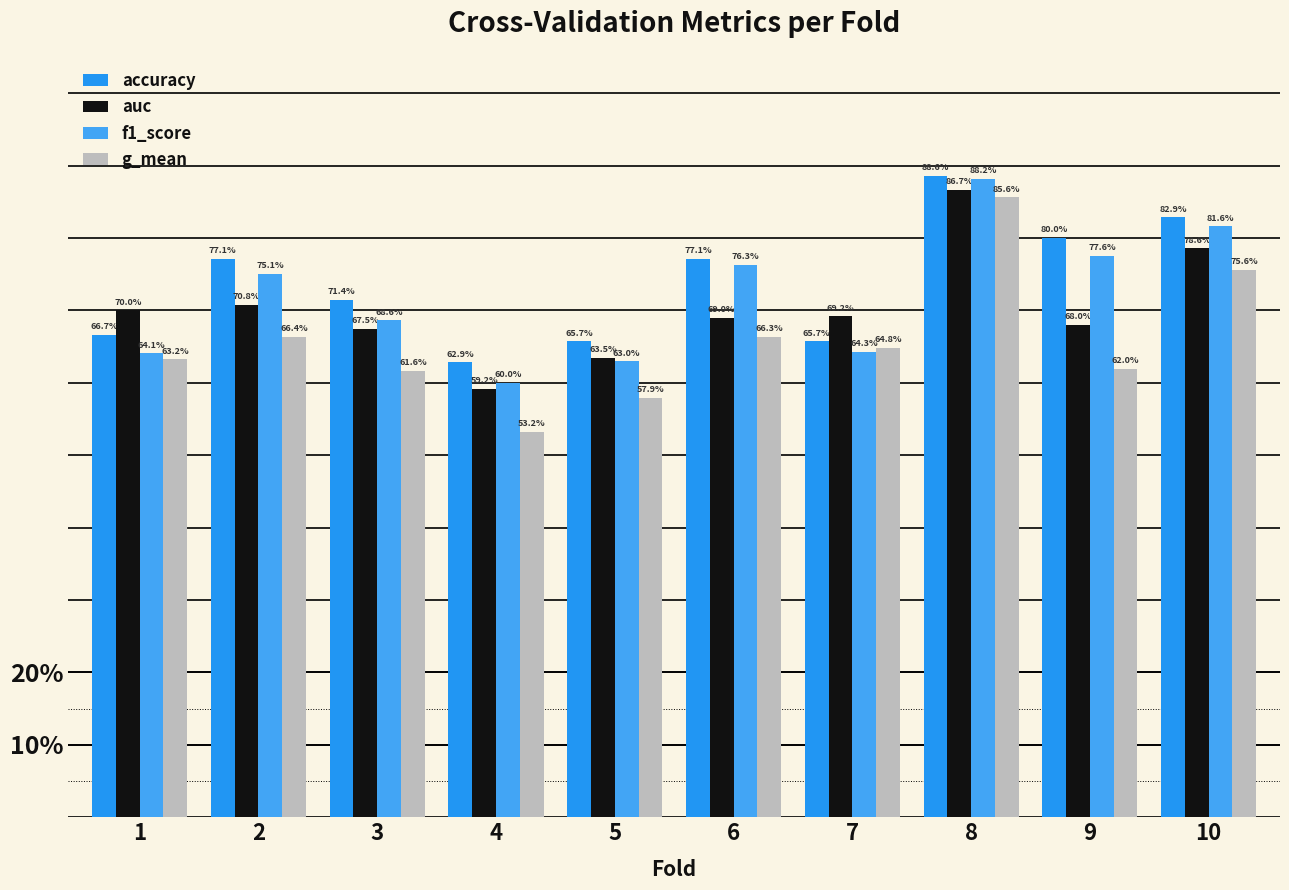

What is the difference between the maximum and minimum values in the auc series?

0.3